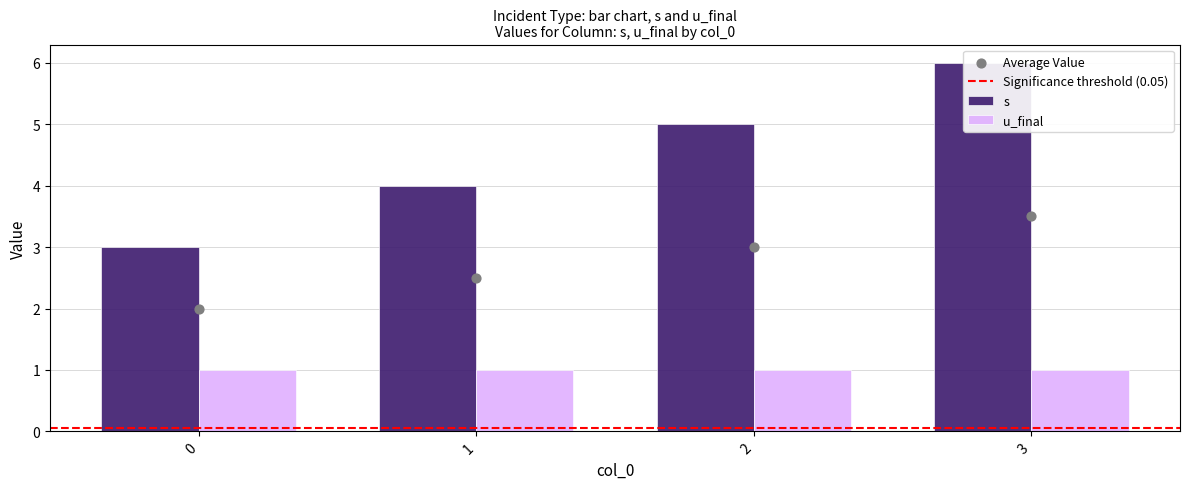

What is the change in value from 0 to 3?

+3